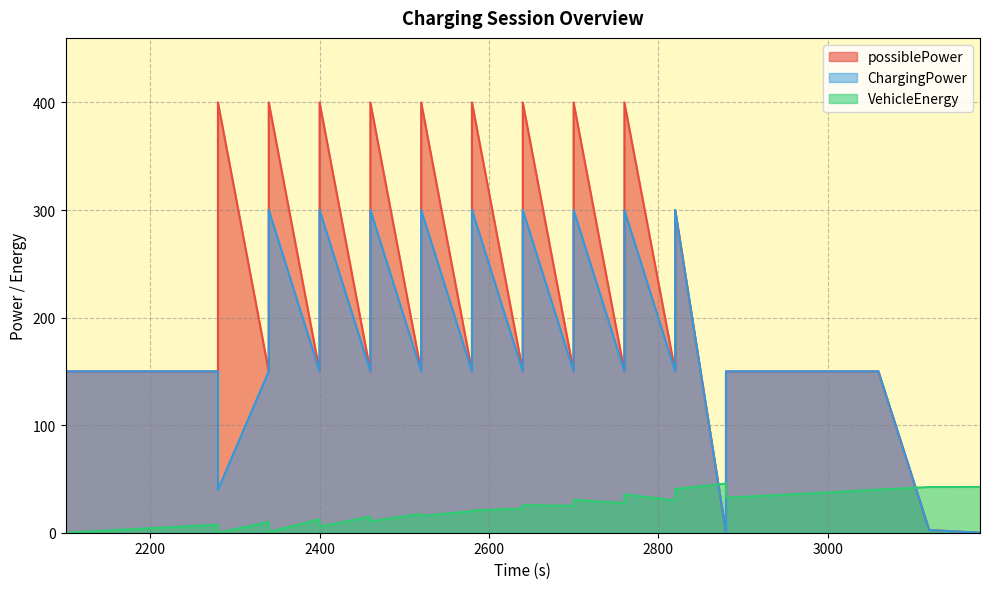

Reading left to right, extract all data points from this chart.

ChargingPower: 150.0	150.0	150.0	150.0	40.0	150.0	300.0	150.0	300.0	150.0	300.0	150.0	300.0	150.0	300.0	150.0	300.0	150.0	300.0	150.0	300.0	150.0	300.0	0.0	150.0	150.0	150.0	150.0	2.5	0.0
possiblePower: 150.0	150.0	150.0	150.0	400.0	150.0	400.0	150.0	400.0	150.0	400.0	150.0	400.0	150.0	400.0	150.0	400.0	150.0	400.0	150.0	400.0	150.0	300.0	0.0	150.0	150.0	150.0	150.0	2.5	0.0
VehicleEnergy: 0.0	2.5	5.0	7.5	0.0	10.0	0.7	12.5	5.7	15.0	10.7	17.5	15.7	20.0	20.7	22.5	25.7	25.0	30.7	27.5	35.7	30.0	40.7	45.7	32.5	35.0	37.5	40.0	42.5	42.5